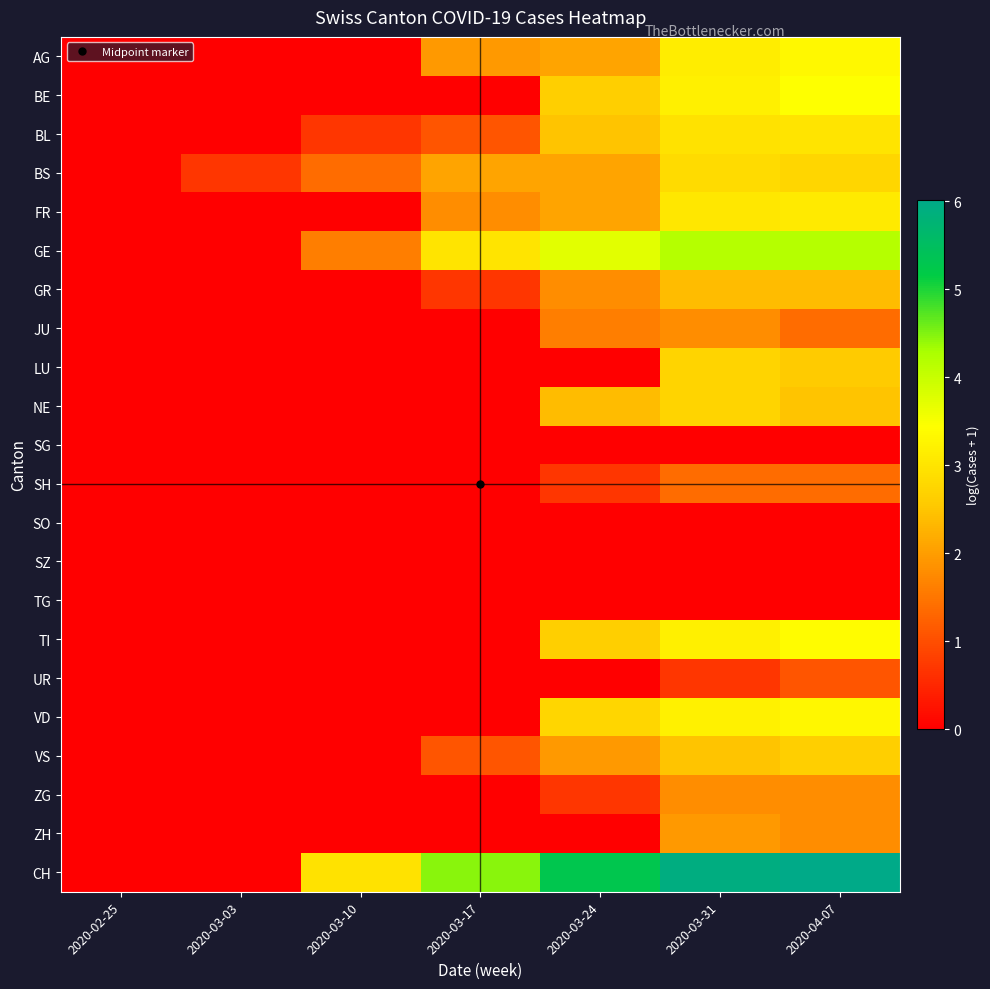

Reading left to right, extract all data points from this chart.

AG: 2020-02-25=0.0	2020-03-03=0.0	2020-03-10=0.0	2020-03-17=1.9	2020-03-24=2.1	2020-03-31=3.1	2020-04-07=3.3
BE: 2020-02-25=0.0	2020-03-03=0.0	2020-03-10=0.0	2020-03-17=0.0	2020-03-24=2.6	2020-03-31=3.2	2020-04-07=3.4
BL: 2020-02-25=0.0	2020-03-03=0.0	2020-03-10=0.7	2020-03-17=1.1	2020-03-24=2.5	2020-03-31=2.9	2020-04-07=3.0
BS: 2020-02-25=0.0	2020-03-03=0.7	2020-03-10=1.4	2020-03-17=2.1	2020-03-24=2.1	2020-03-31=2.8	2020-04-07=2.8
FR: 2020-02-25=0.0	2020-03-03=0.0	2020-03-10=0.0	2020-03-17=1.8	2020-03-24=2.1	2020-03-31=3.0	2020-04-07=3.1
GE: 2020-02-25=0.0	2020-03-03=0.0	2020-03-10=1.6	2020-03-17=3.0	2020-03-24=3.7	2020-03-31=4.2	2020-04-07=4.2
GR: 2020-02-25=0.0	2020-03-03=0.0	2020-03-10=0.0	2020-03-17=0.7	2020-03-24=1.8	2020-03-31=2.4	2020-04-07=2.4
JU: 2020-02-25=0.0	2020-03-03=0.0	2020-03-10=0.0	2020-03-17=0.0	2020-03-24=1.6	2020-03-31=1.8	2020-04-07=1.4
LU: 2020-02-25=0.0	2020-03-03=0.0	2020-03-10=0.0	2020-03-17=0.0	2020-03-24=0.0	2020-03-31=2.7	2020-04-07=2.6
NE: 2020-02-25=0.0	2020-03-03=0.0	2020-03-10=0.0	2020-03-17=0.0	2020-03-24=2.4	2020-03-31=2.7	2020-04-07=2.5
SG: 2020-02-25=0.0	2020-03-03=0.0	2020-03-10=0.0	2020-03-17=0.0	2020-03-24=0.0	2020-03-31=0.0	2020-04-07=0.0
SH: 2020-02-25=0.0	2020-03-03=0.0	2020-03-10=0.0	2020-03-17=0.0	2020-03-24=0.7	2020-03-31=1.4	2020-04-07=1.4
SO: 2020-02-25=0.0	2020-03-03=0.0	2020-03-10=0.0	2020-03-17=0.0	2020-03-24=0.0	2020-03-31=0.0	2020-04-07=0.0
SZ: 2020-02-25=0.0	2020-03-03=0.0	2020-03-10=0.0	2020-03-17=0.0	2020-03-24=0.0	2020-03-31=0.0	2020-04-07=0.0
TG: 2020-02-25=0.0	2020-03-03=0.0	2020-03-10=0.0	2020-03-17=0.0	2020-03-24=0.0	2020-03-31=0.0	2020-04-07=0.0
TI: 2020-02-25=0.0	2020-03-03=0.0	2020-03-10=0.0	2020-03-17=0.0	2020-03-24=2.6	2020-03-31=3.2	2020-04-07=3.4
UR: 2020-02-25=0.0	2020-03-03=0.0	2020-03-10=0.0	2020-03-17=0.0	2020-03-24=0.0	2020-03-31=0.7	2020-04-07=1.1
VD: 2020-02-25=0.0	2020-03-03=0.0	2020-03-10=0.0	2020-03-17=0.0	2020-03-24=2.8	2020-03-31=3.2	2020-04-07=3.3
VS: 2020-02-25=0.0	2020-03-03=0.0	2020-03-10=0.0	2020-03-17=1.1	2020-03-24=1.9	2020-03-31=2.5	2020-04-07=2.6
ZG: 2020-02-25=0.0	2020-03-03=0.0	2020-03-10=0.0	2020-03-17=0.0	2020-03-24=0.7	2020-03-31=1.8	2020-04-07=1.8
ZH: 2020-02-25=0.0	2020-03-03=0.0	2020-03-10=0.0	2020-03-17=0.0	2020-03-24=0.0	2020-03-31=1.9	2020-04-07=1.8
CH: 2020-02-25=0.0	2020-03-03=0.0	2020-03-10=2.9	2020-03-17=4.5	2020-03-24=5.3	2020-03-31=5.9	2020-04-07=6.0